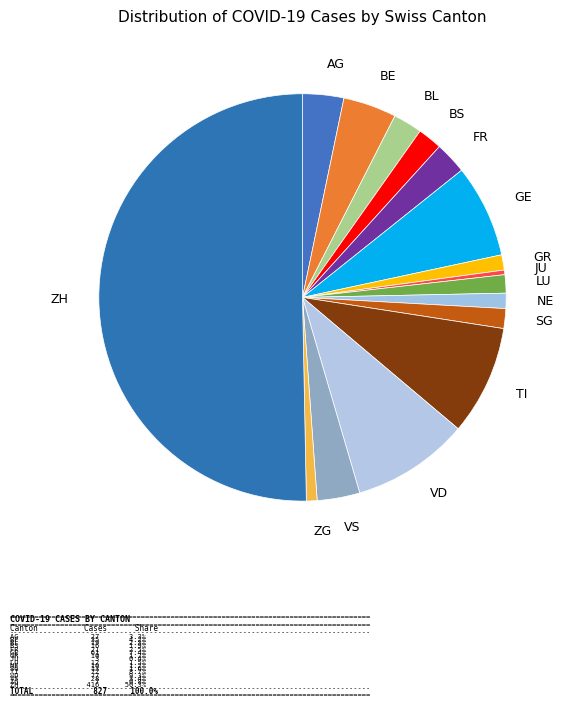

Which has a higher value, ZH or AG?

ZH